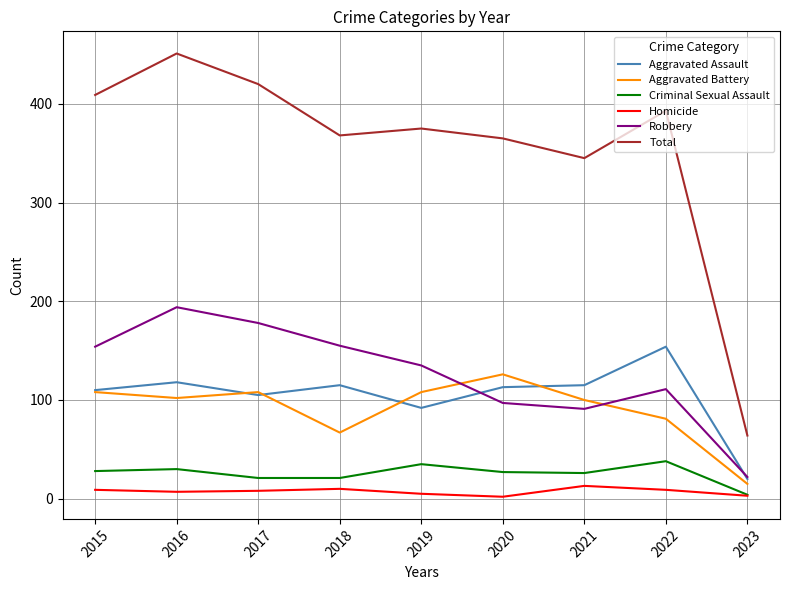

Does the chart display data point markers on the line(s)?

No